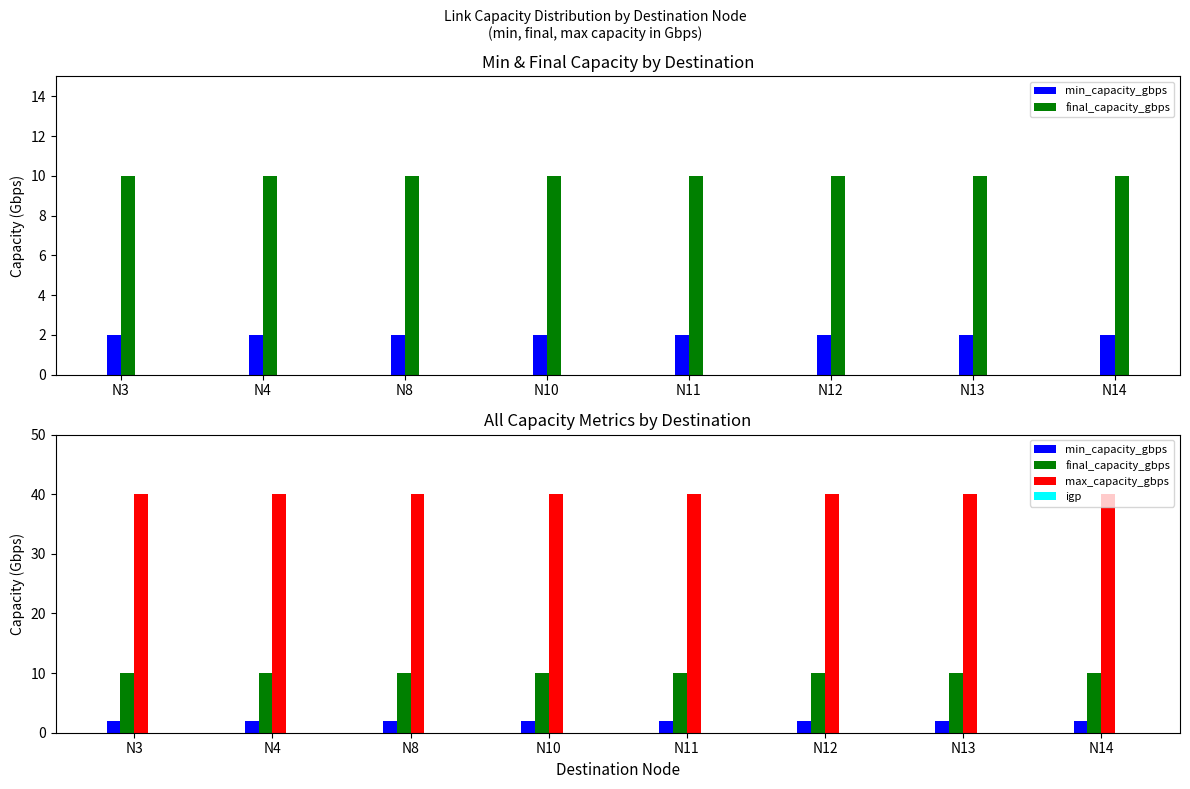

At how many categories does at least one series exceed 18?

8